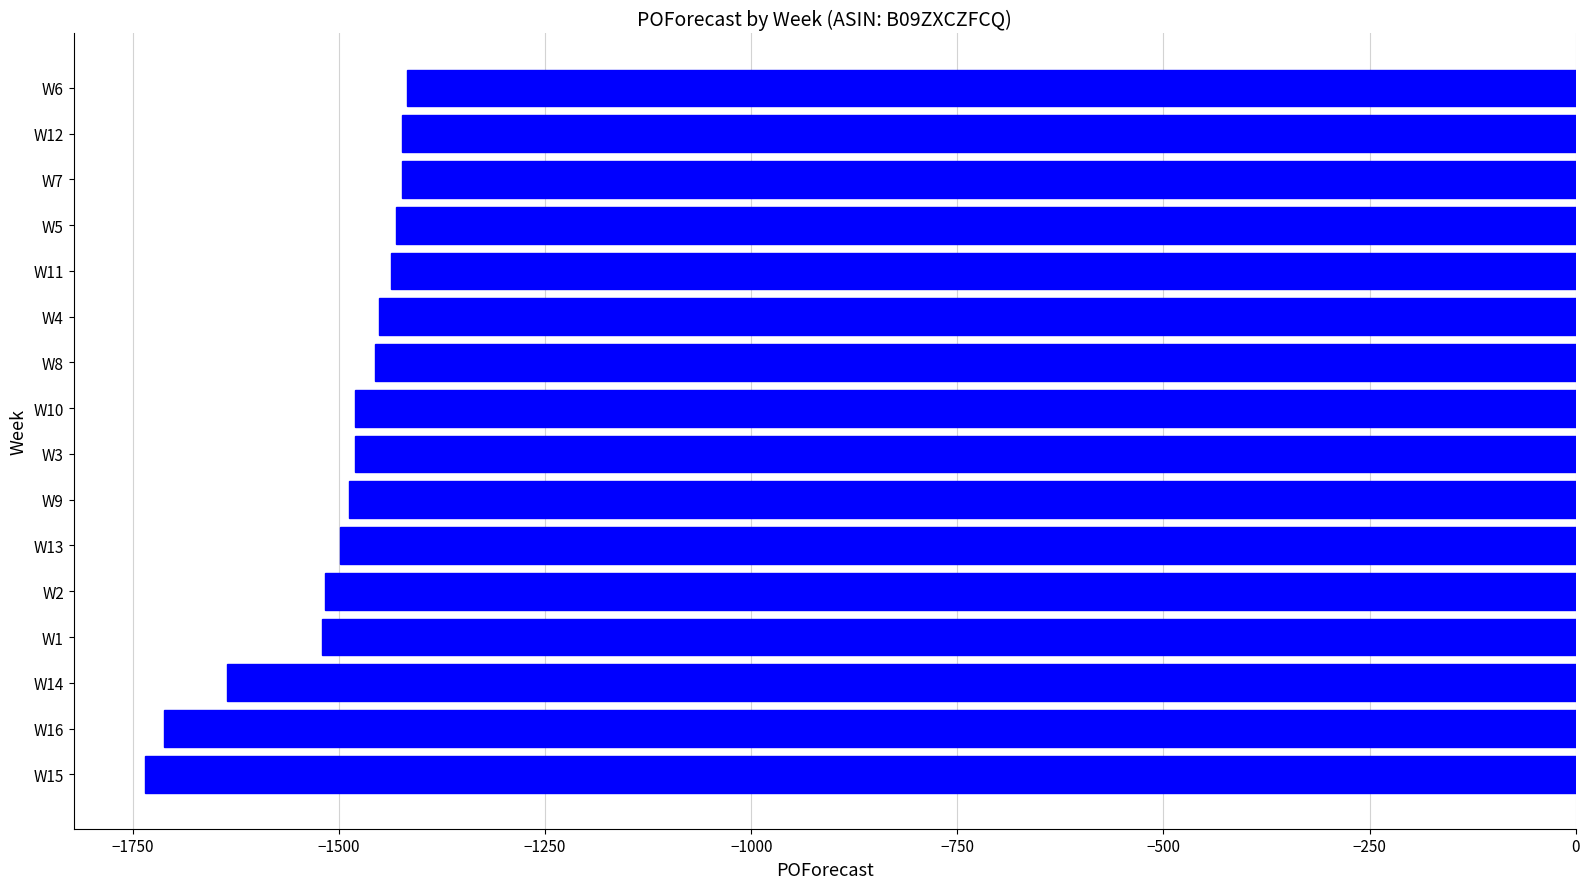

How many series are shown in this chart?

1